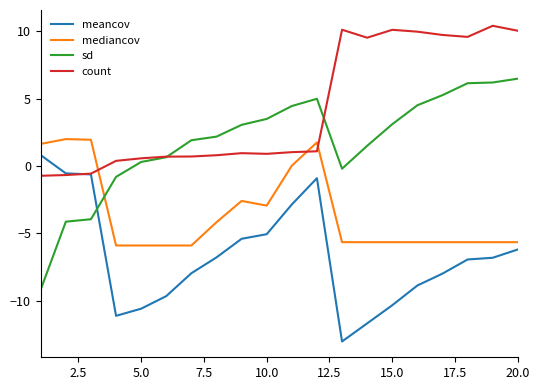

True or false: mediancov and sd cross at least once.

True